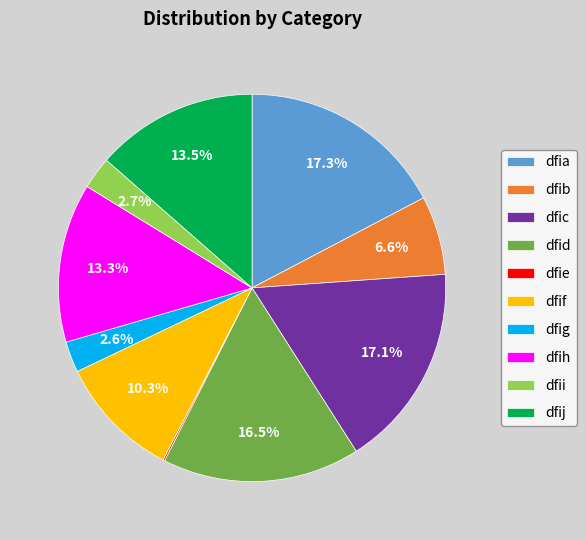

Which has a higher value, dfij or dfii?

dfij